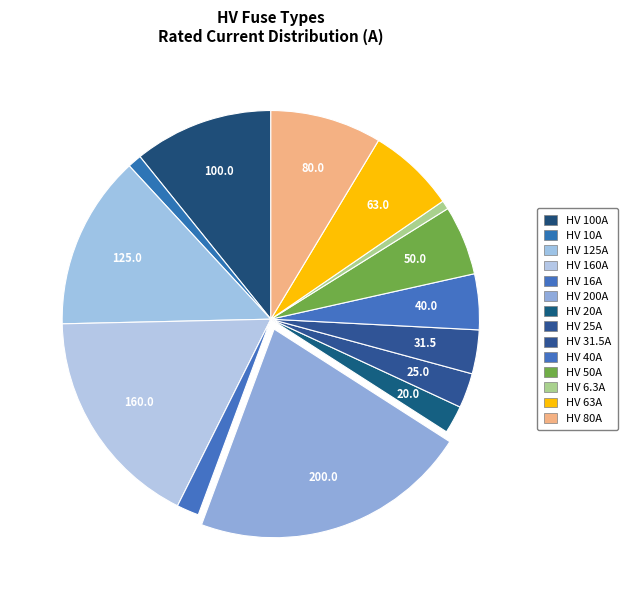

How many slices are in this pie chart?

14